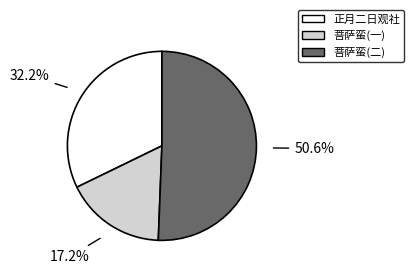

True or false: 正月二日观社 accounts for 32% of the total.

True